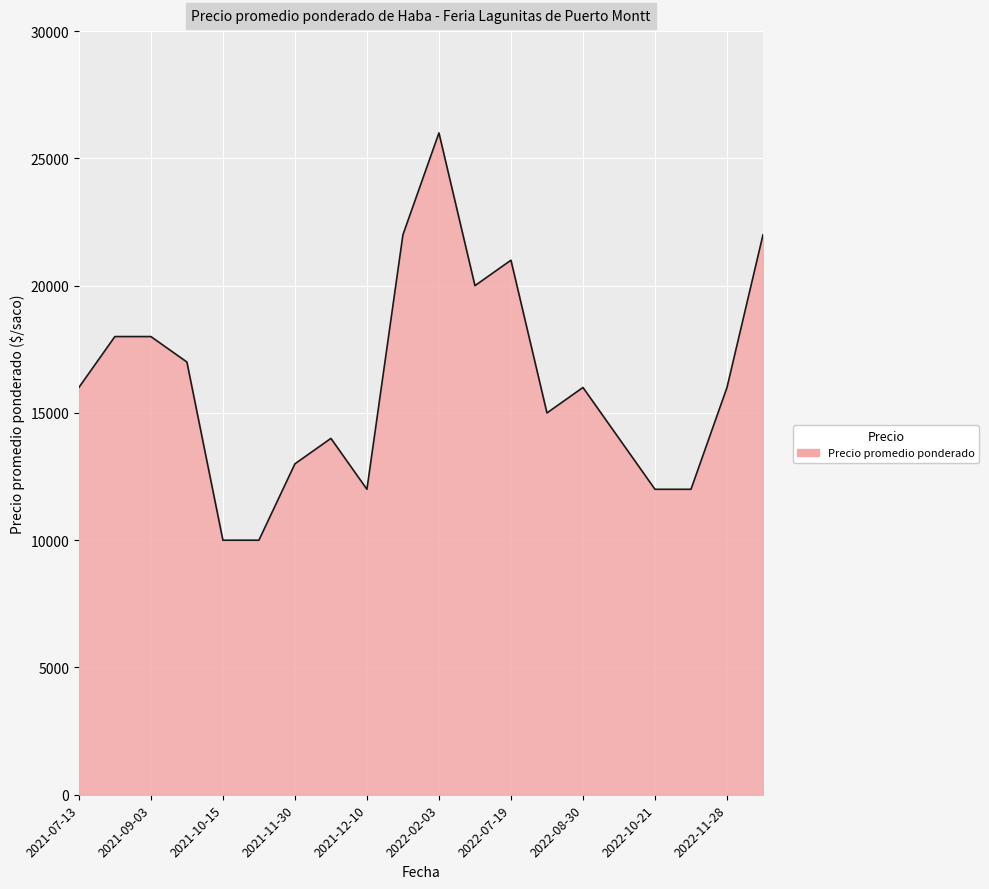

What is the greatest value displayed?

26000